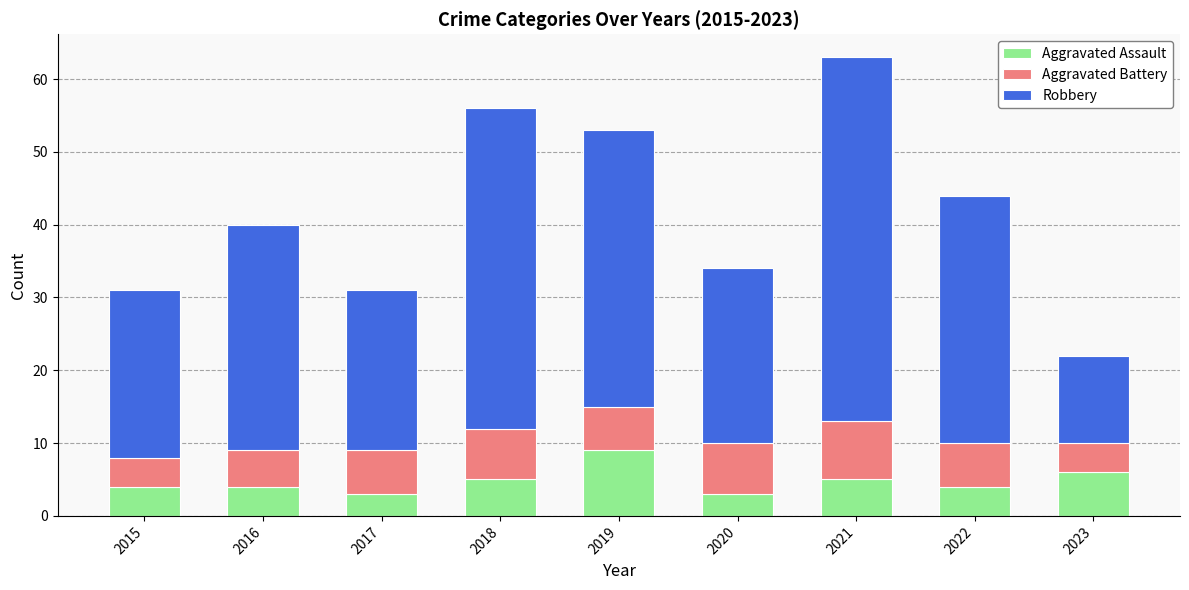

Does the chart contain any negative values?

No